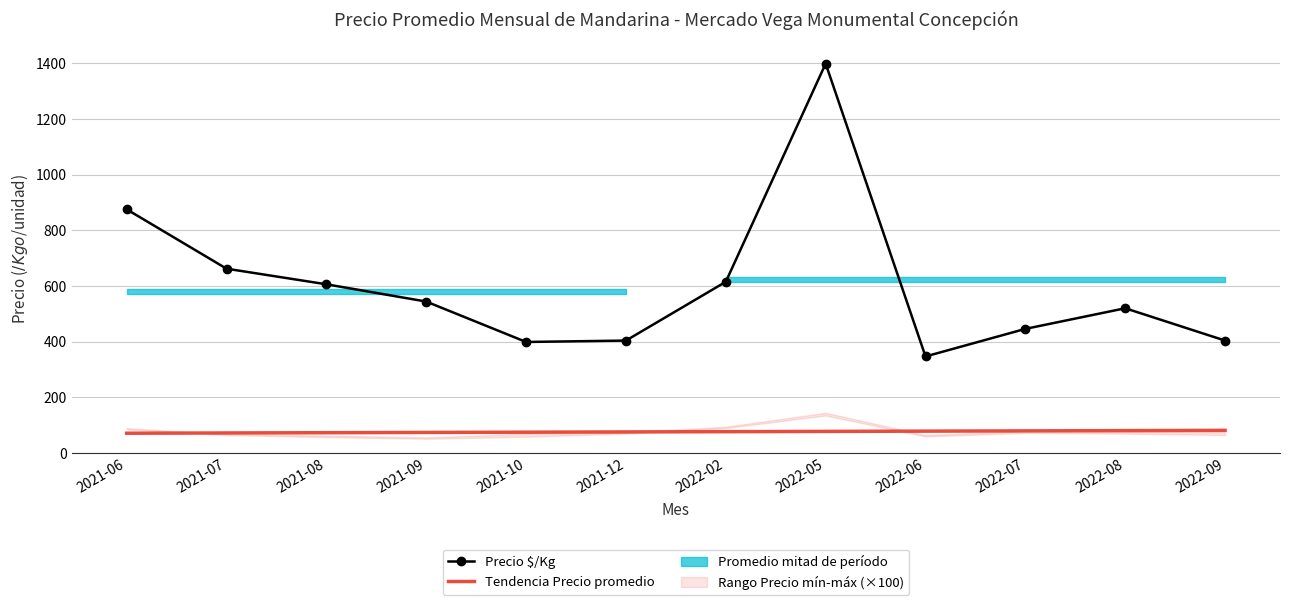

True or false: Tendencia (Precio promedio ponderado) has a value of 107.1 at 2022-07.

False